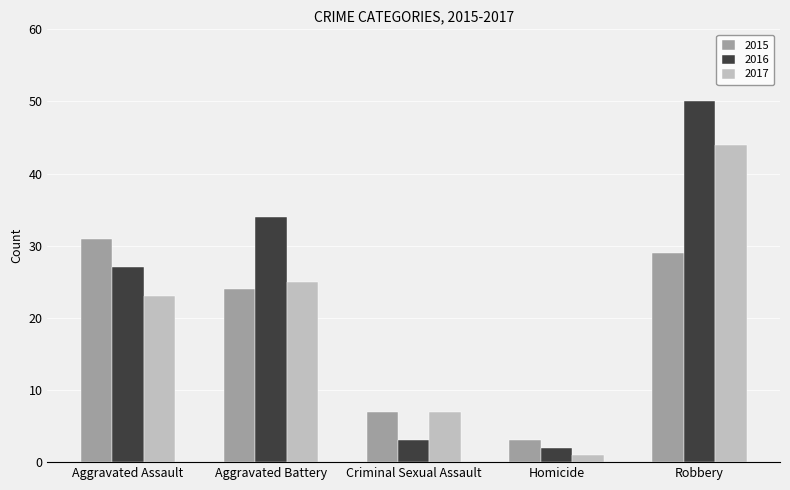

Reading right to left, list all the values displayed in this chart.

2015: Robbery=29	Homicide=3	Criminal Sexual Assault=7	Aggravated Battery=24	Aggravated Assault=31
2016: Robbery=50	Homicide=2	Criminal Sexual Assault=3	Aggravated Battery=34	Aggravated Assault=27
2017: Robbery=44	Homicide=1	Criminal Sexual Assault=7	Aggravated Battery=25	Aggravated Assault=23